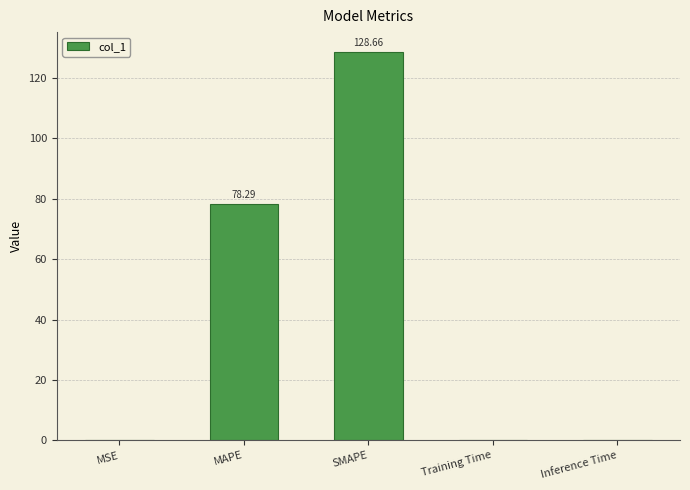

The chart shows a value of 42.2 at MAPE. True or false?

False